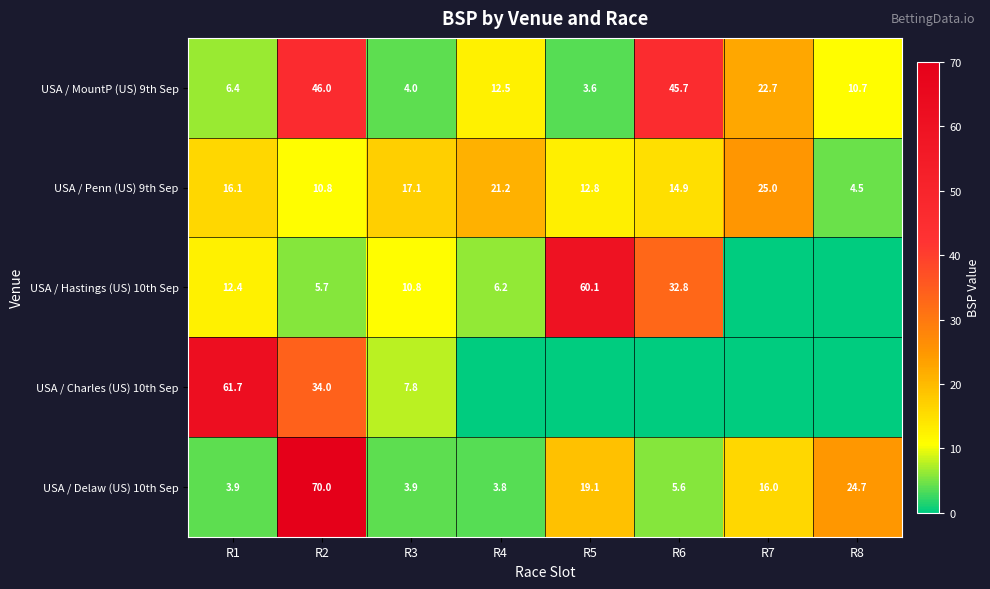

Where is USA / Penn (US) 9th Sep nearest to the value 14?

R6